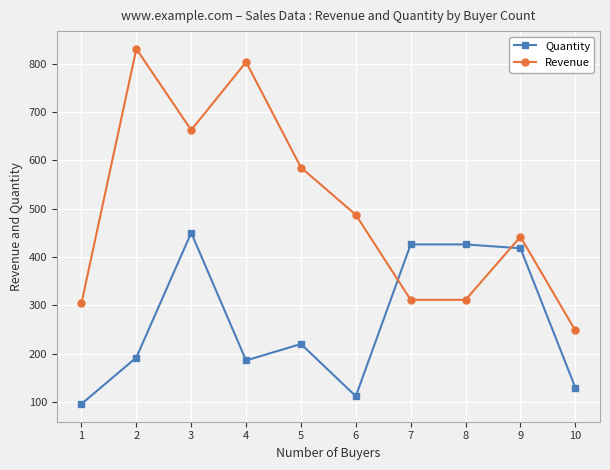

Where is the first local minimum for Revenue?

3